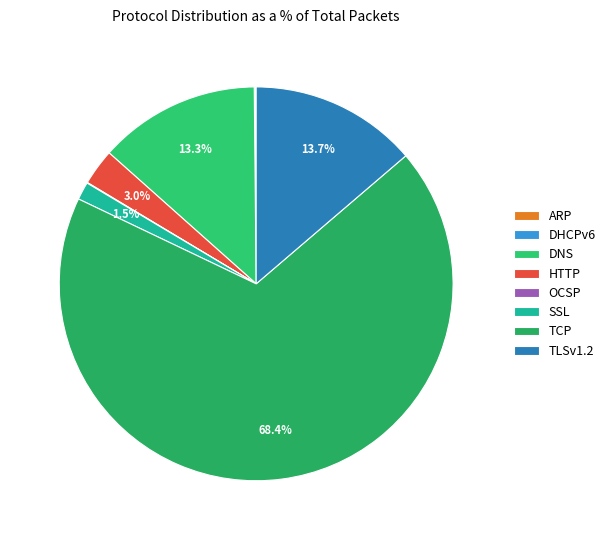

What is the largest slice in the pie chart?

TCP